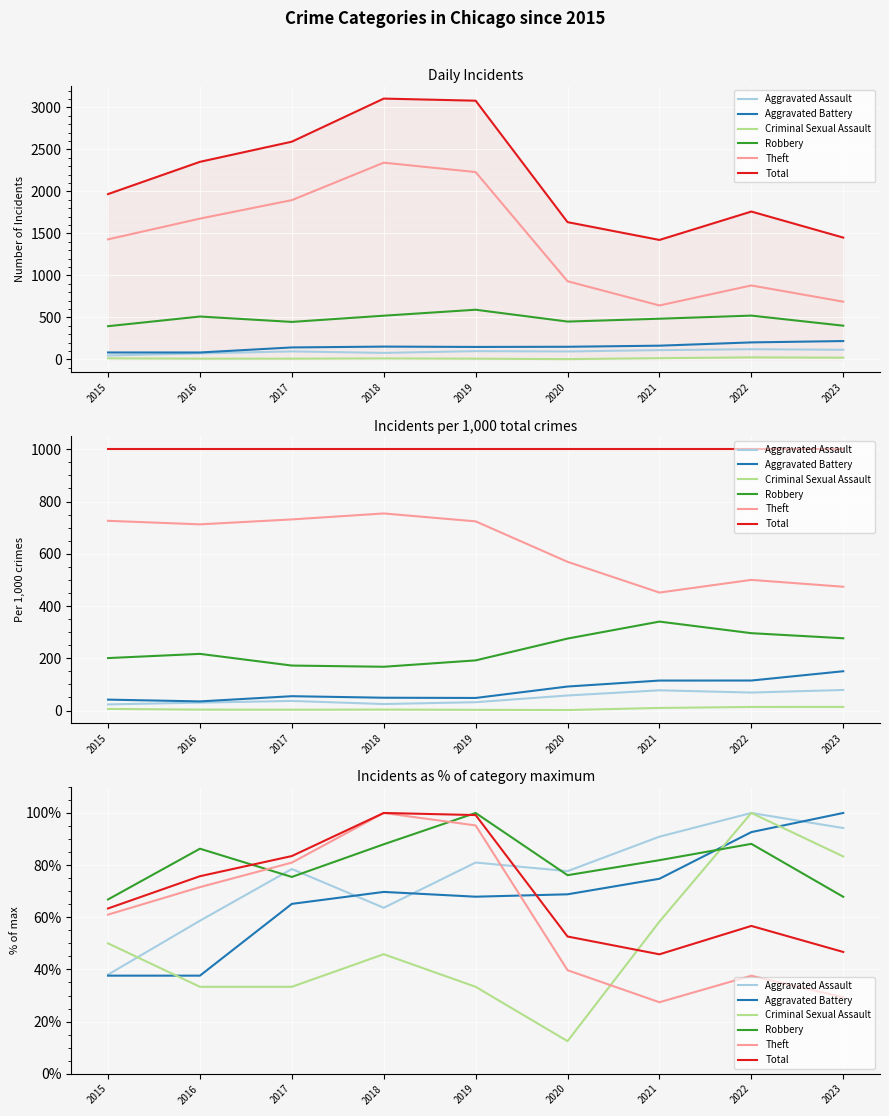

The value of Aggravated Battery at 2020 is 68.8. True or false?

True